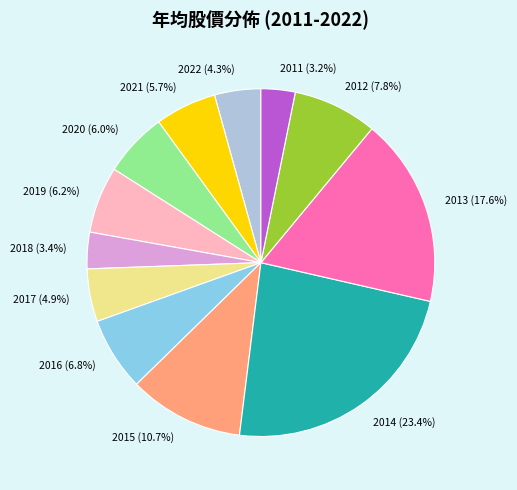

Between 2018 and 2012, which is larger?

2012